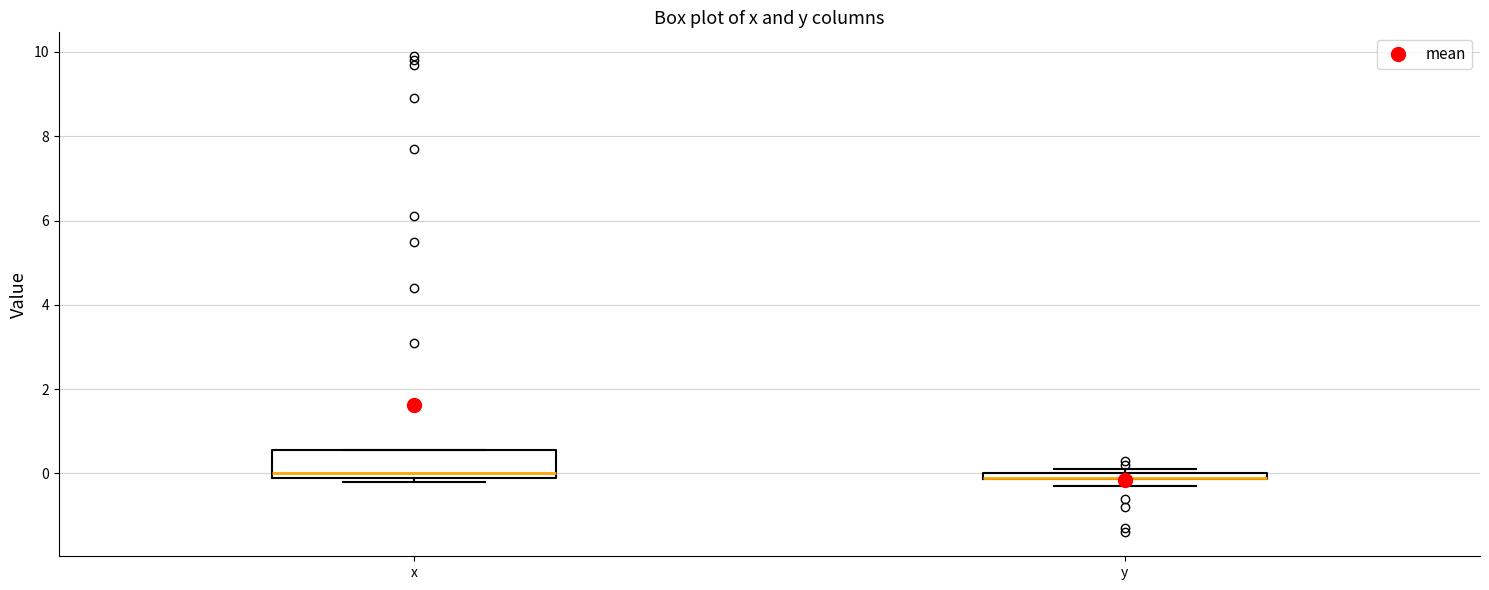

Which box is the tallest, from its lower edge to its upper edge?

x